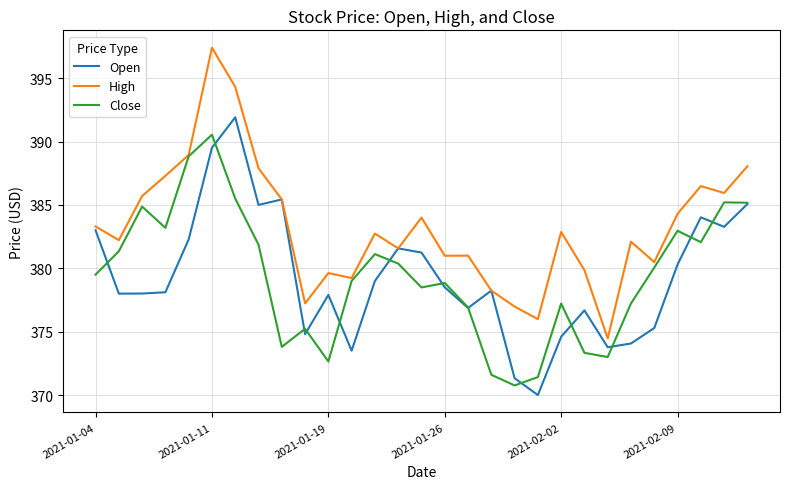

Rank the series by their maximum value, from lowest to highest.

Close, Open, High